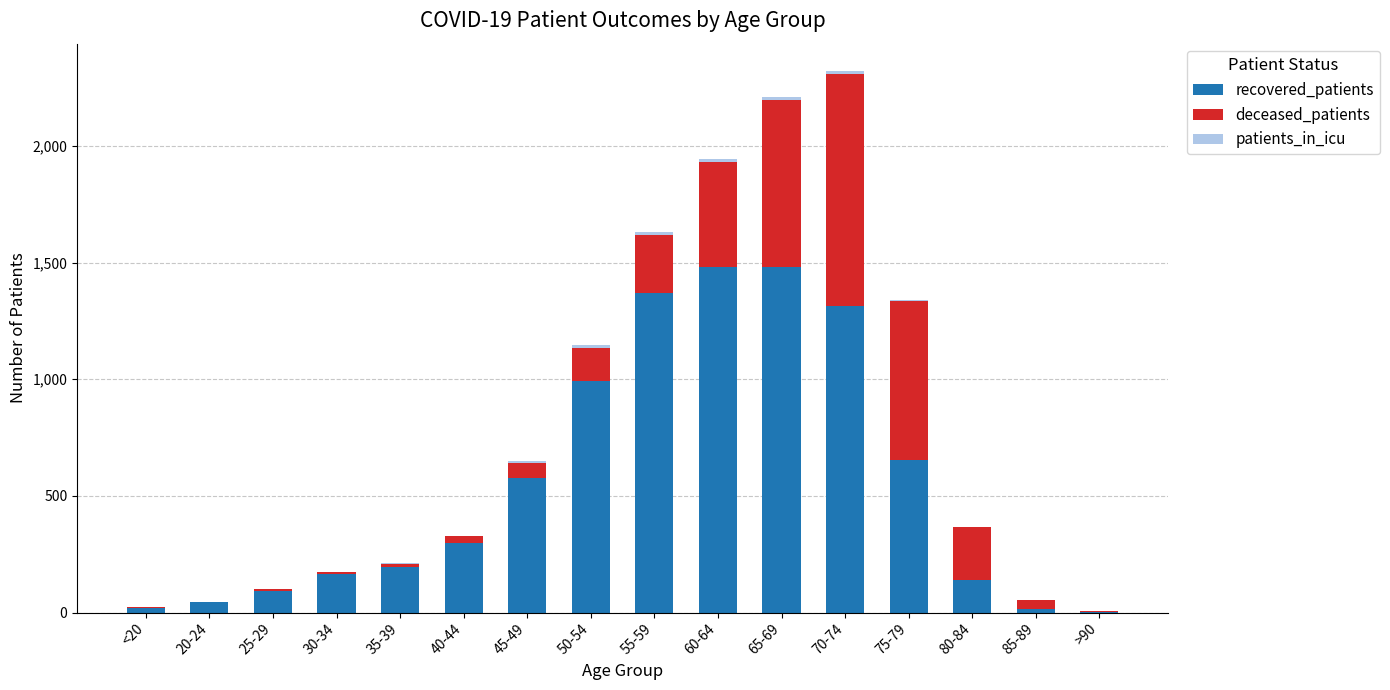

What is the sum of all recovered_patients values?

8851